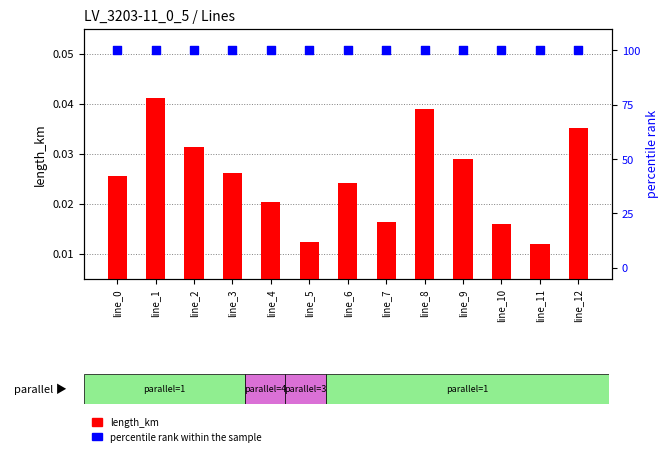

What is the total value across all series at line_11?

100.0